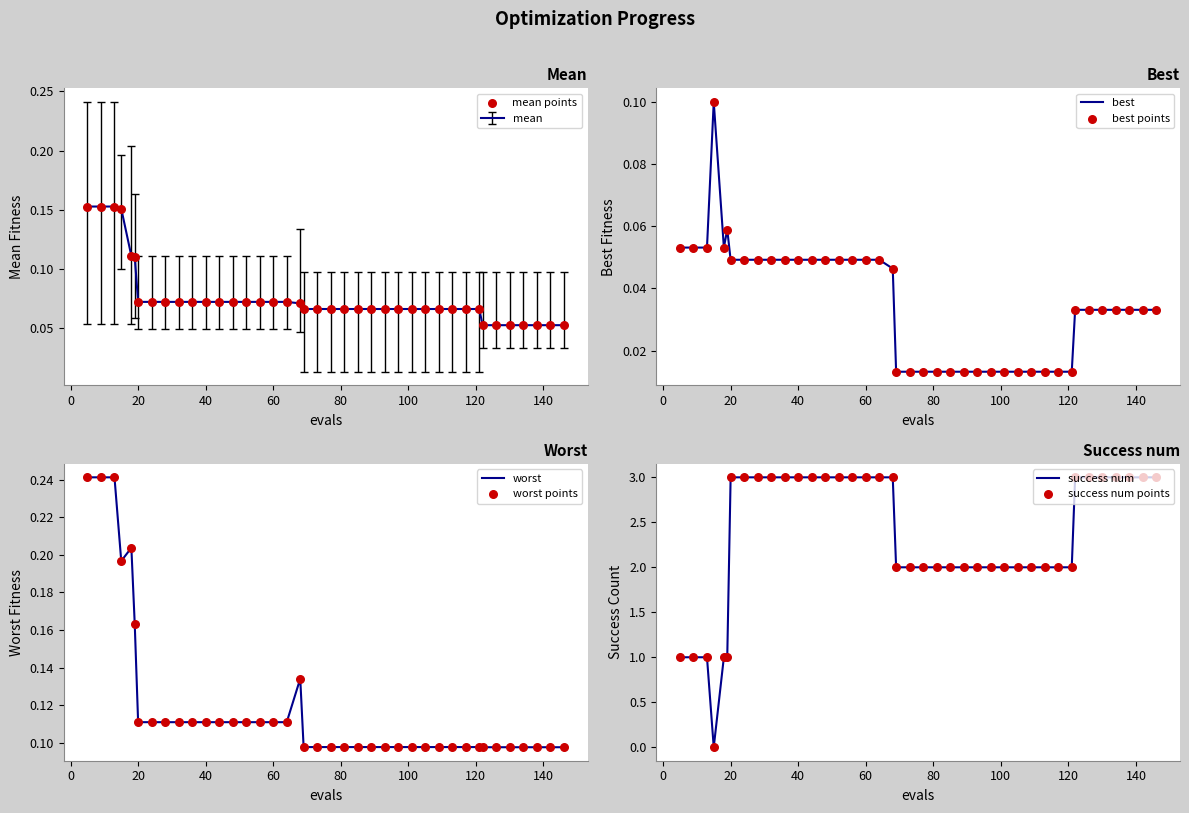

What are all the series names shown in the legend?

mean, best, worst, success num